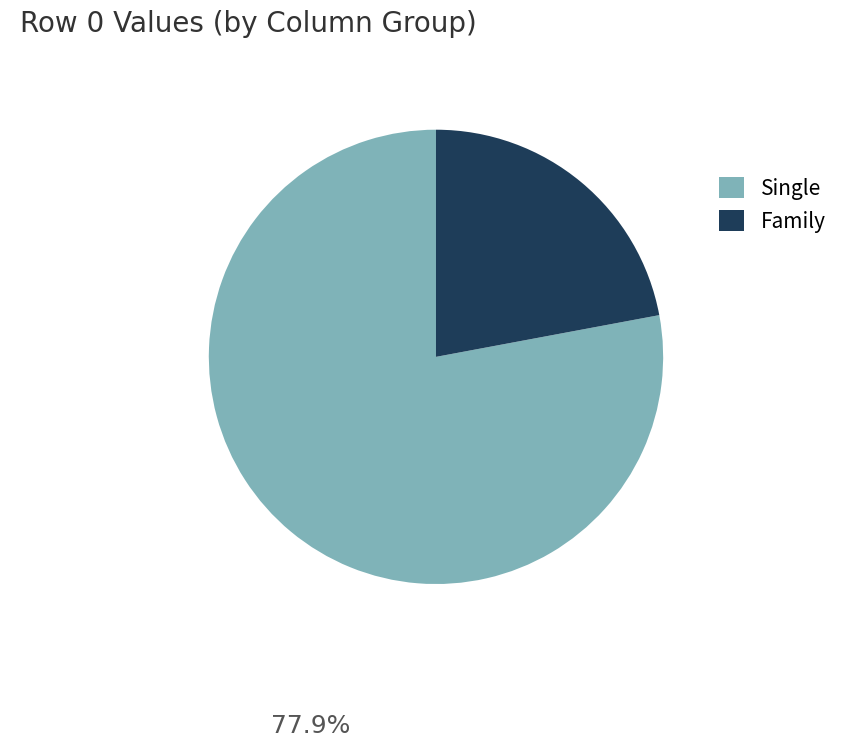

Rank the categories by value from lowest to highest.

Family, Single